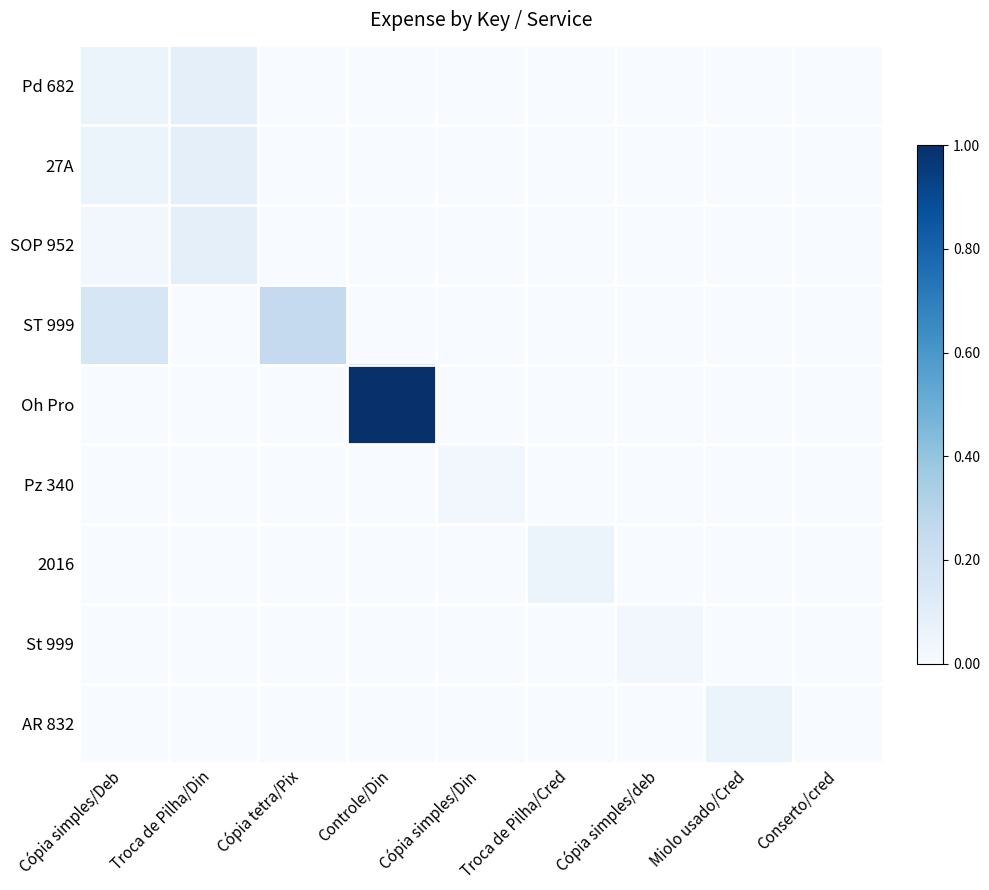

Which series changed the most between Cópia simples/Din and Cópia simples/deb?

Pz 340